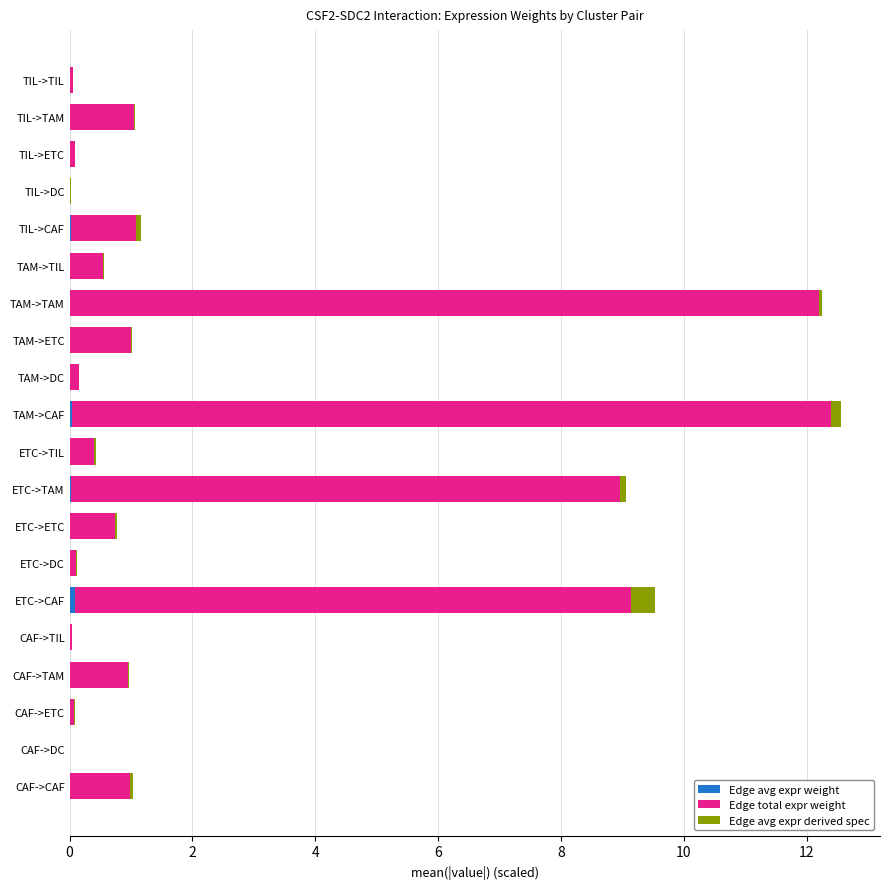

What is the difference between the maximum and minimum values in the Edge total expr weight series?

12.3